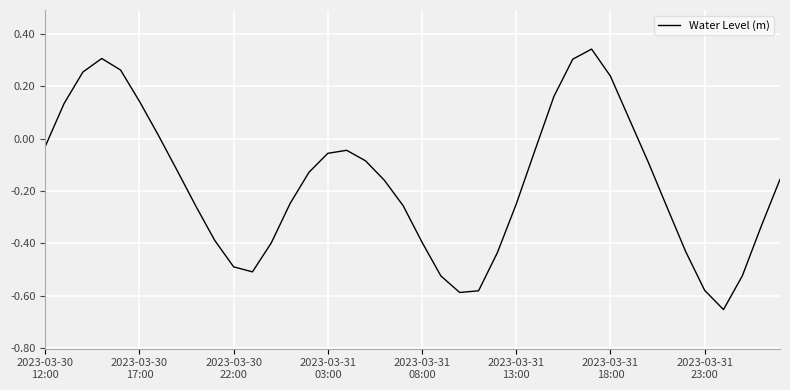

Count the number of categories in the chart.

40